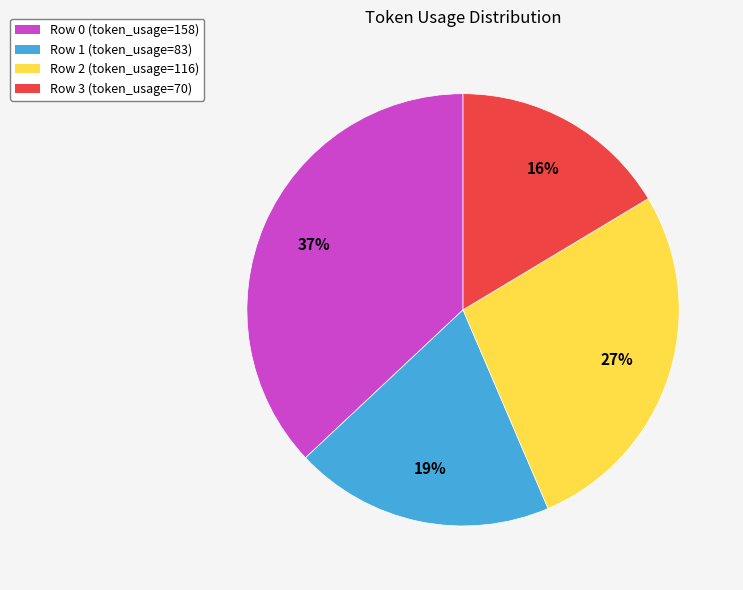

Does Row 0 represent more than half of the total?

No